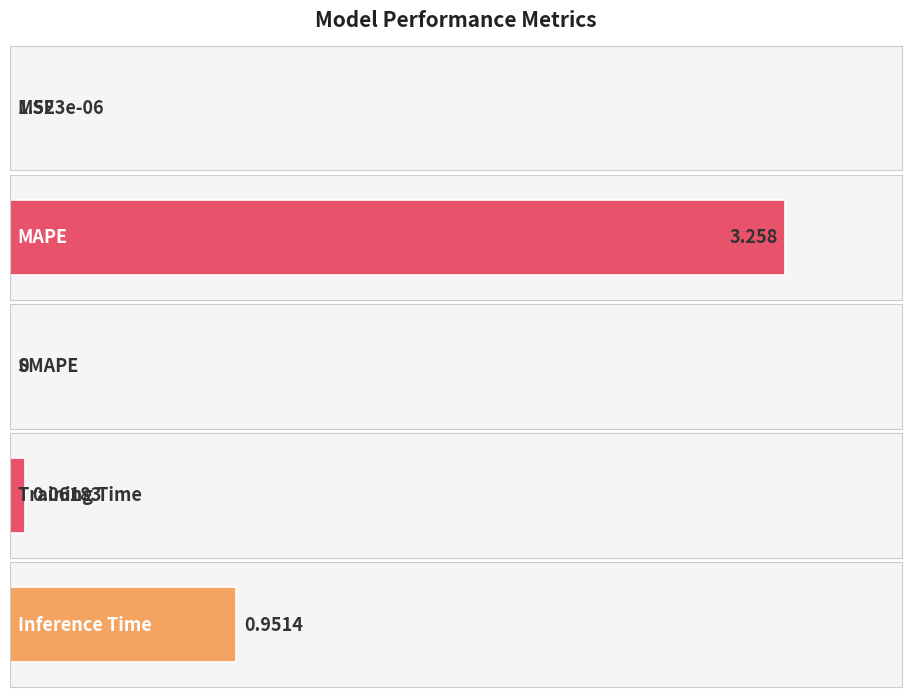

What value does the data have at Training Time?

0.1